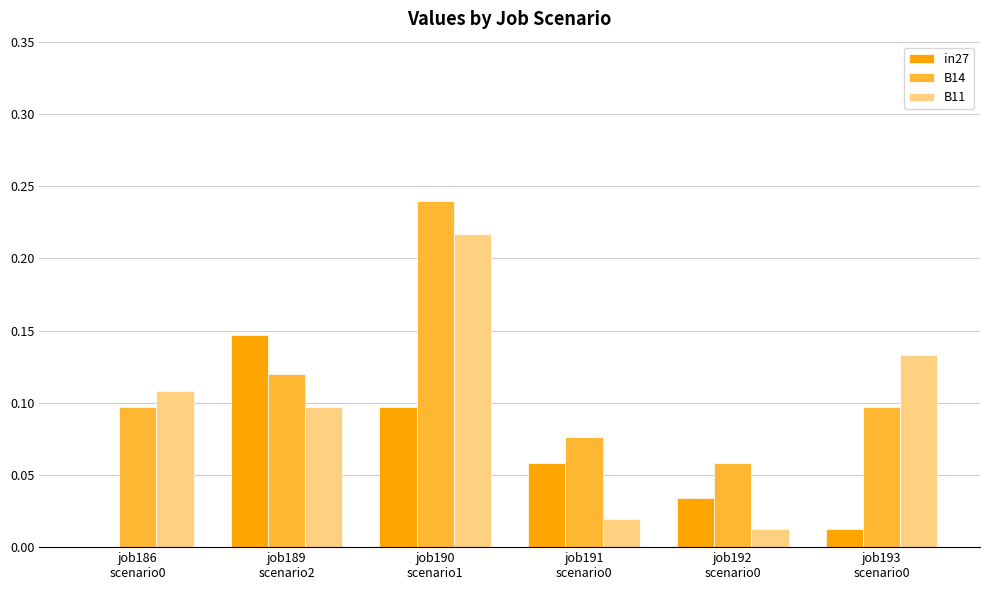

Which series has the largest total across all categories?

B14